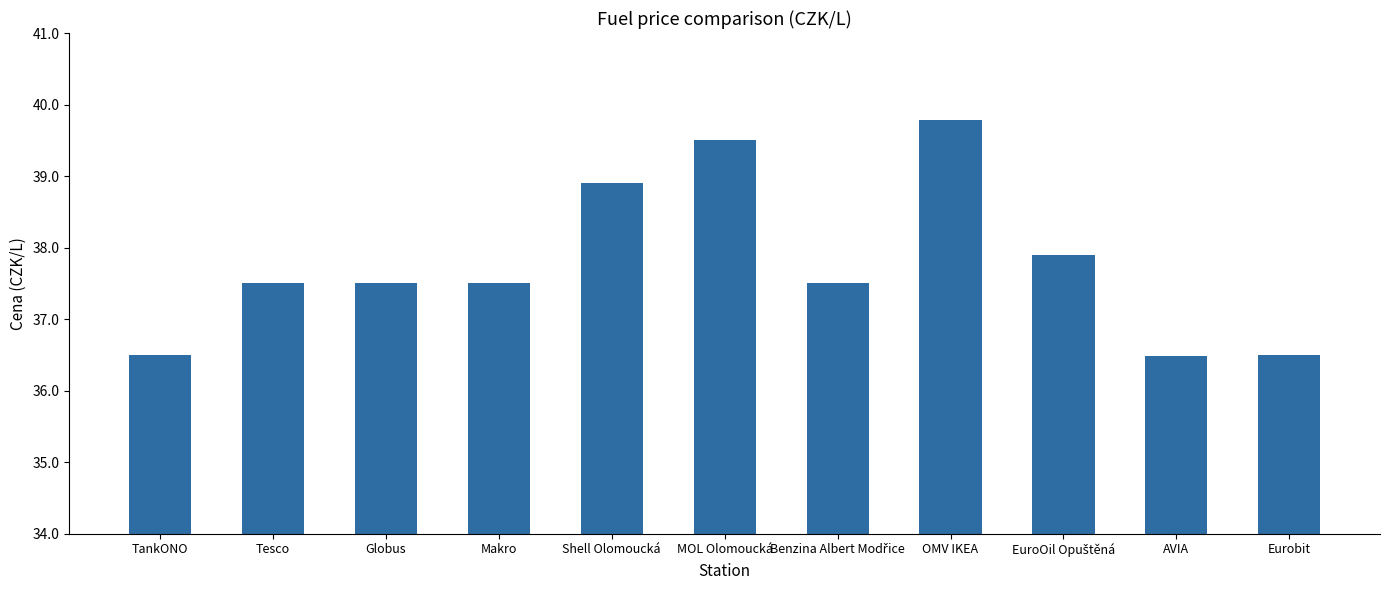

Approximately how many times larger is the value at OMV IKEA compared to Shell Olomoucká?

1.0